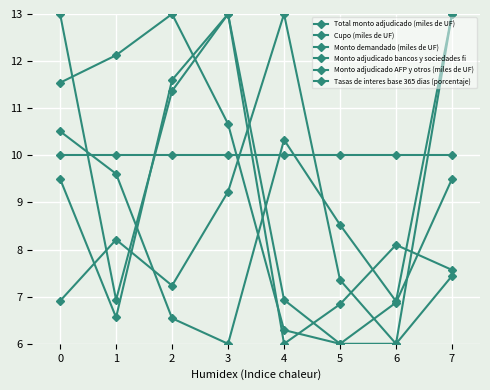

How many lines are shown in the chart?

6